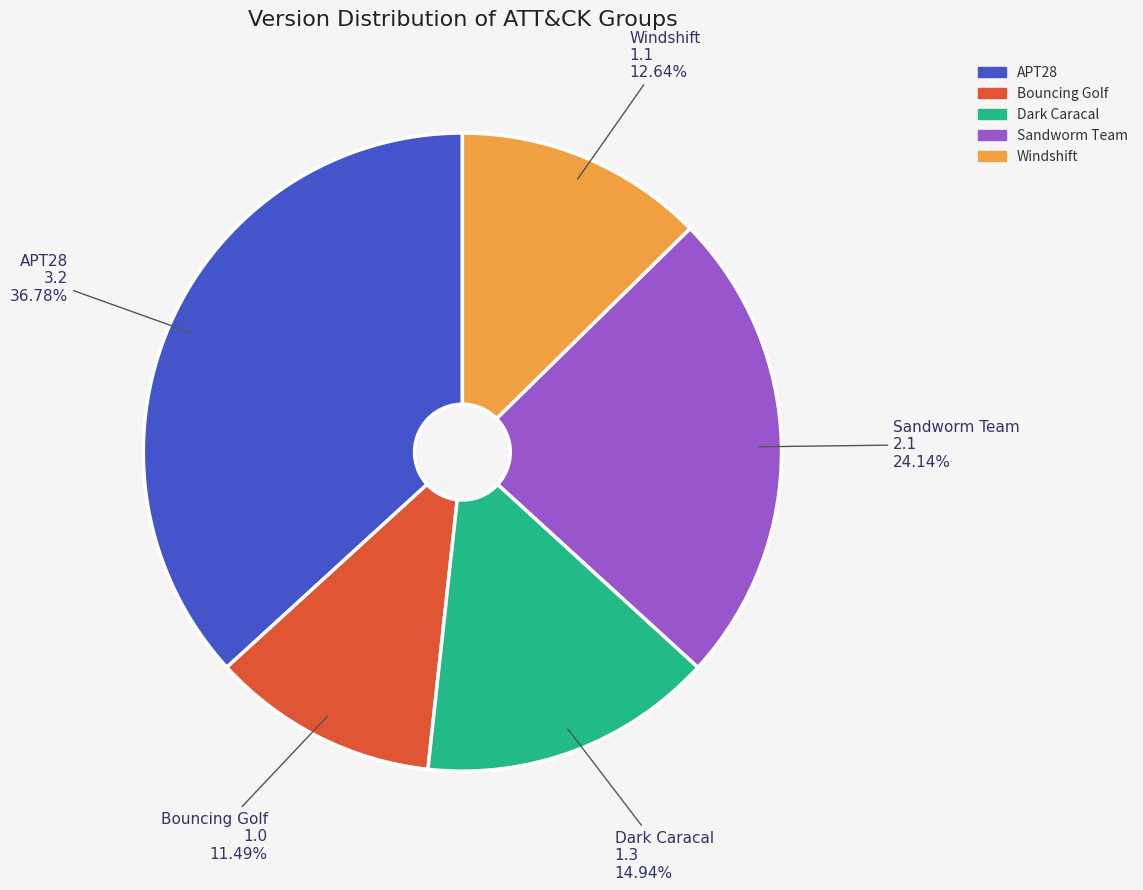

Count the number of slices in the pie.

5